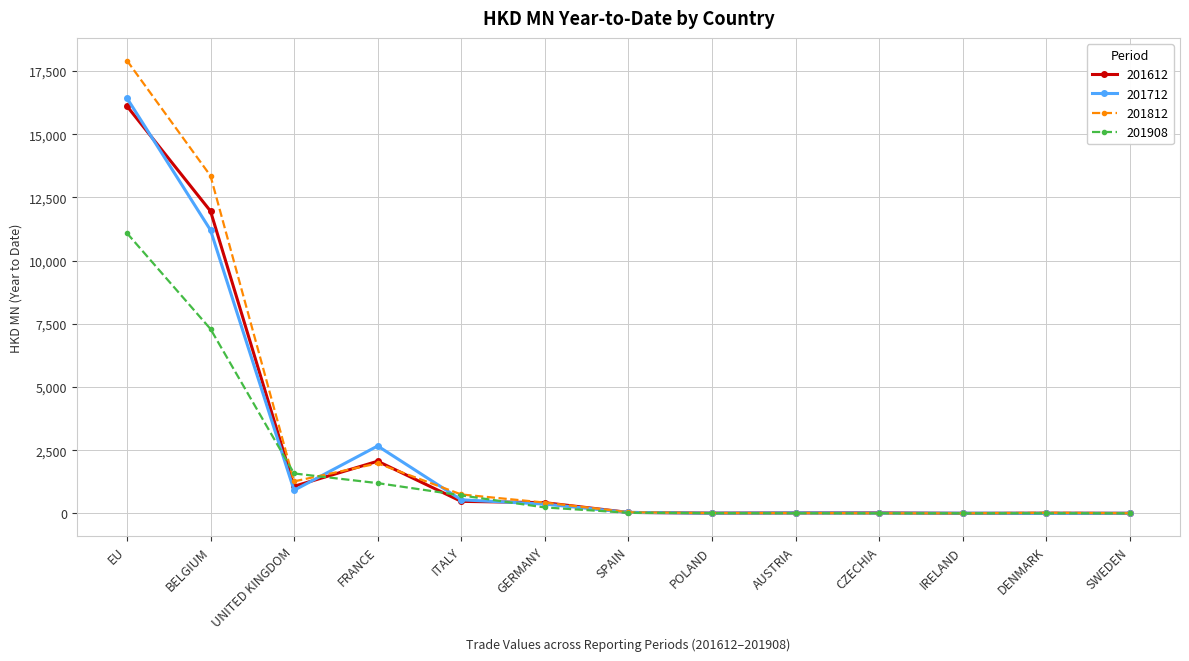

What is the spread (max minus min) of values at ITALY?

273.0